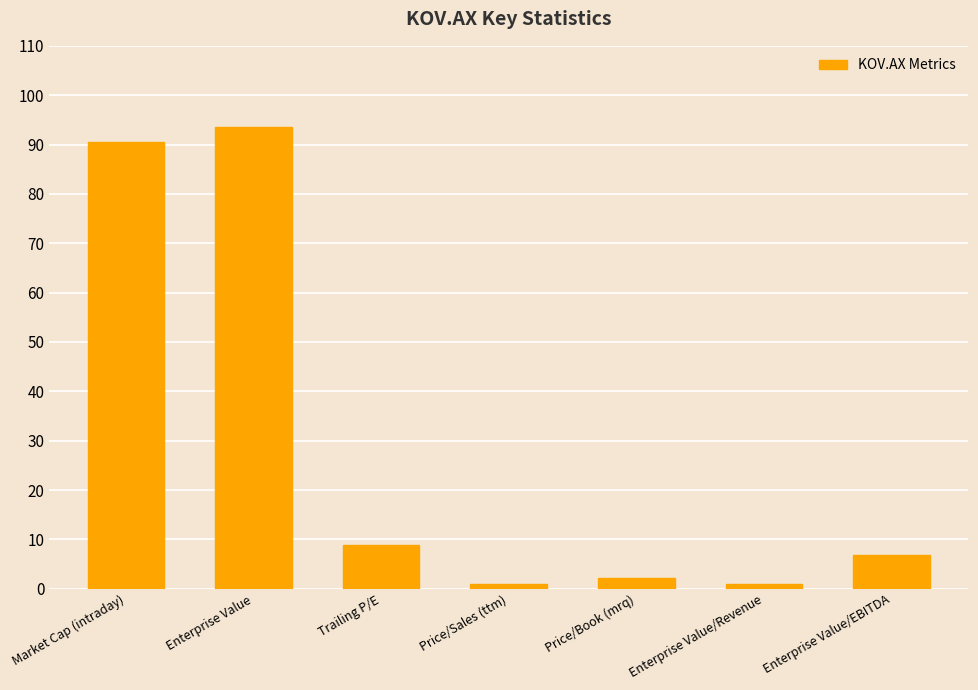

What position from the right is Market Cap (intraday)?

7